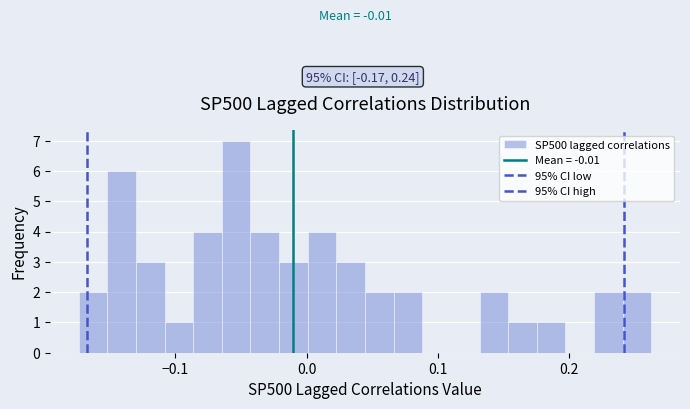

Around what value on the x-axis is the tallest bar? Give the approximate position of its centre, as read against the axis.

-0.05